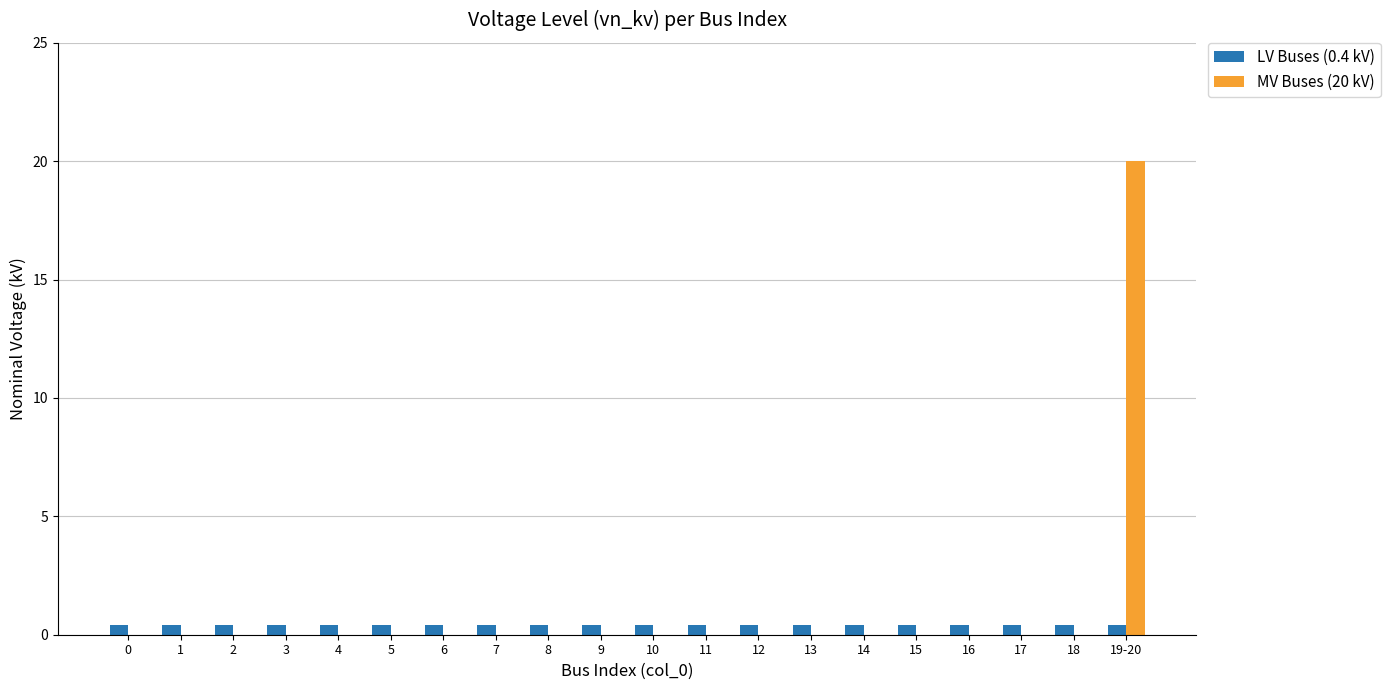

How many groups of bars are there?

20